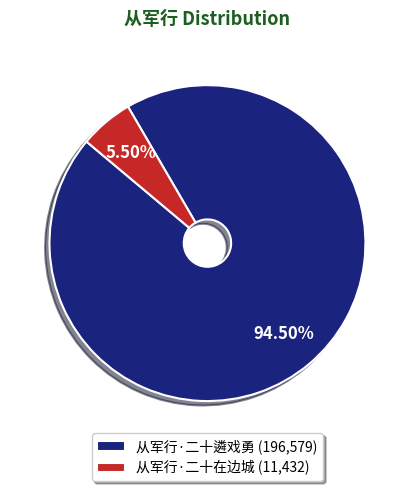

Combined, do 从军行·二十遴戏勇 (196,579) and 从军行·二十在边城 (11,432) account for over 50%?

Yes